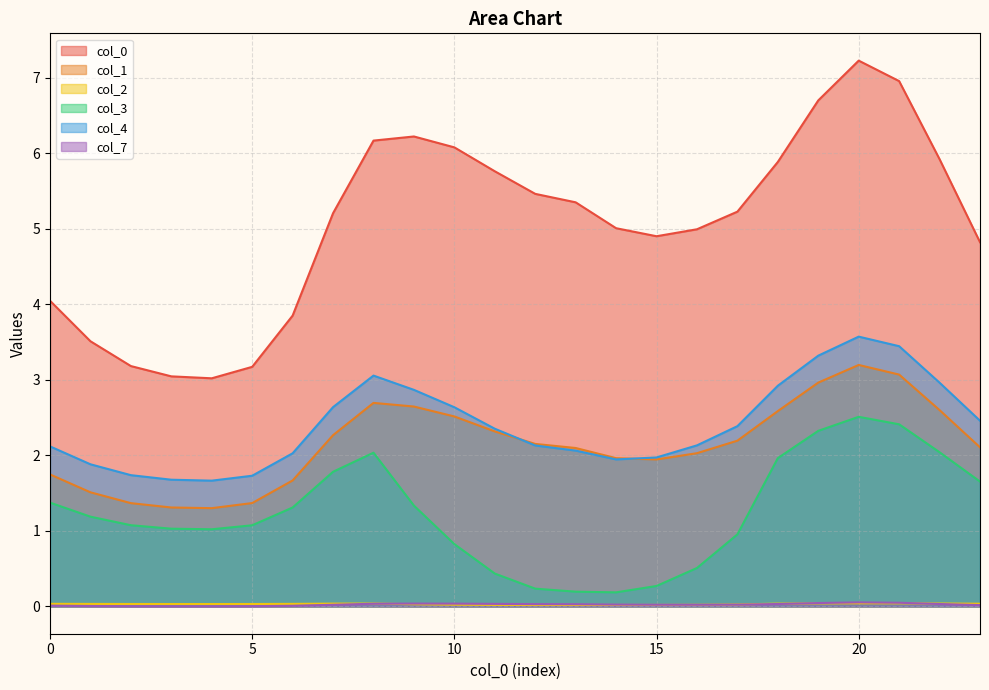

How many values in the 1 series exceed 2?

15